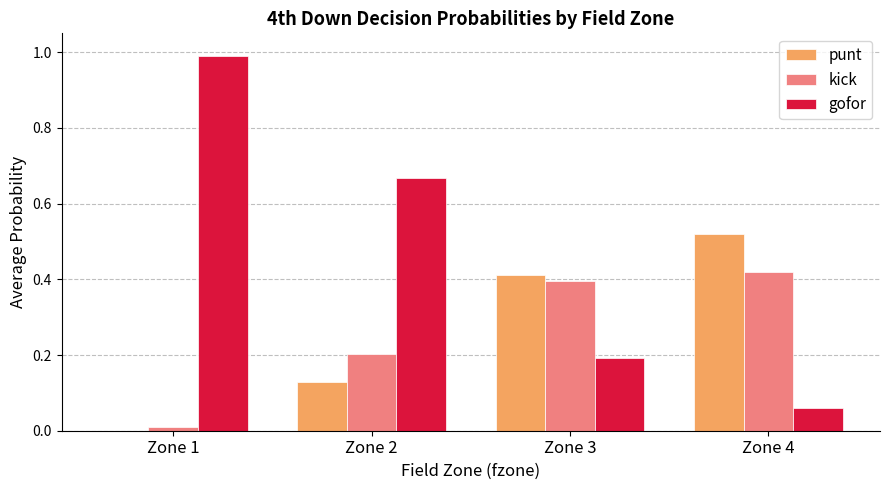

Is it true that kick equals 0.6 at Zone 3?

False